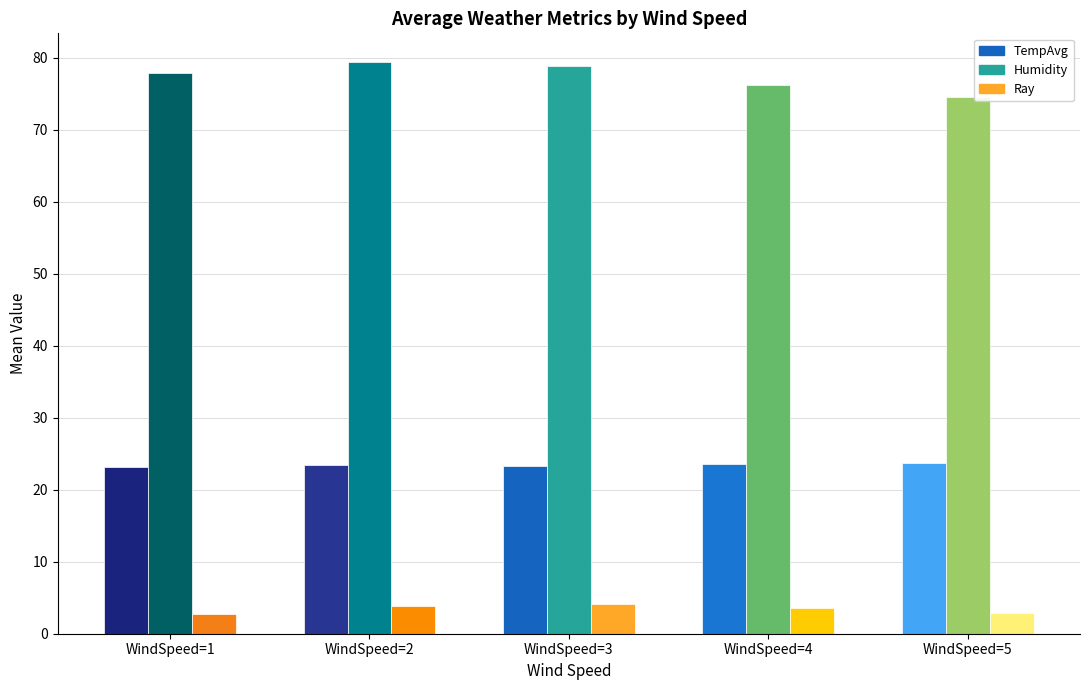

How many data points in Humidity are above 77?

3